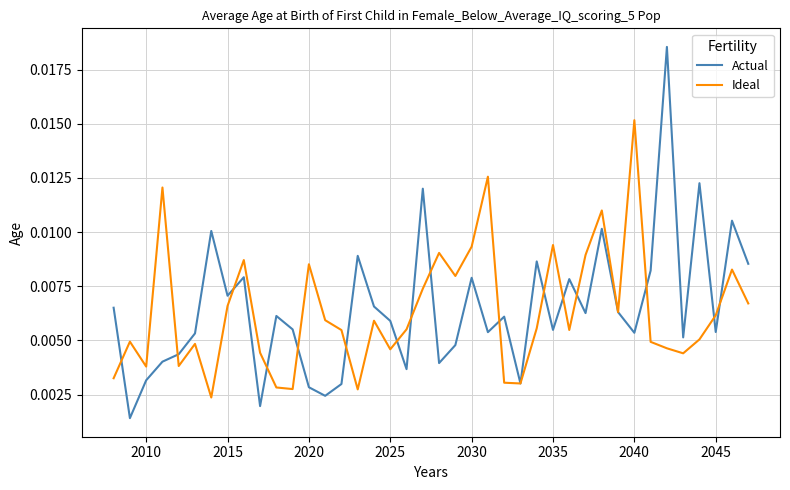

How many series are shown in this chart?

2